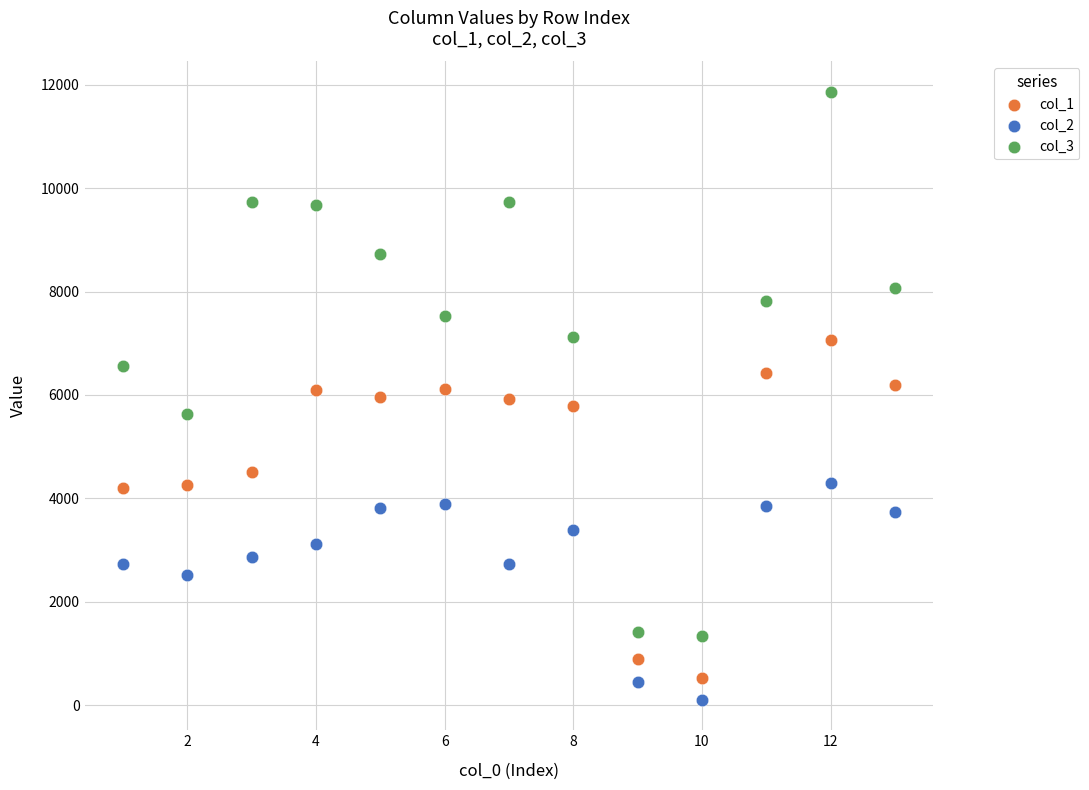

Which series has the largest Y range (max minus min)?

col_3